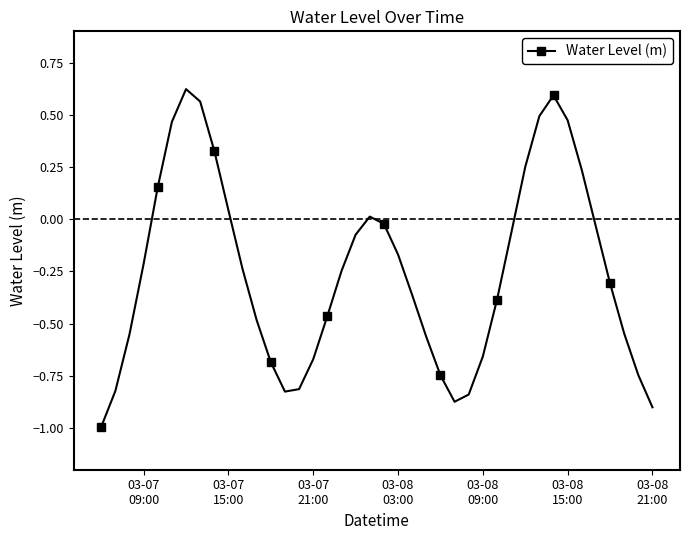

Does the chart display data point markers on the line(s)?

Yes